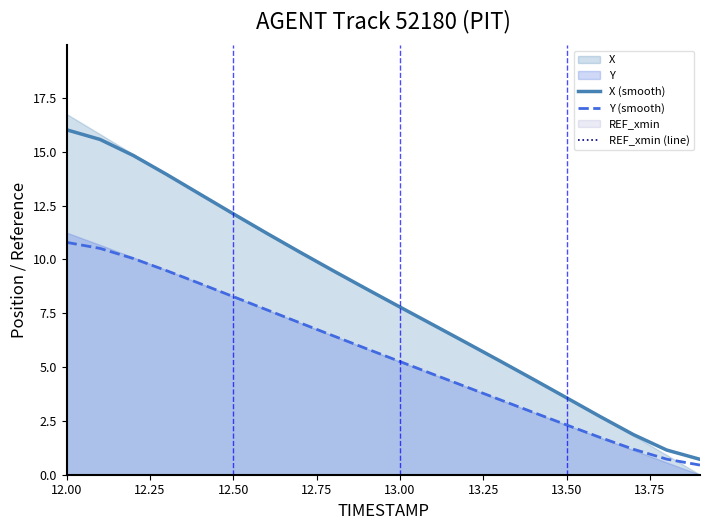

What is the maximum value for X (smooth)?

16.0